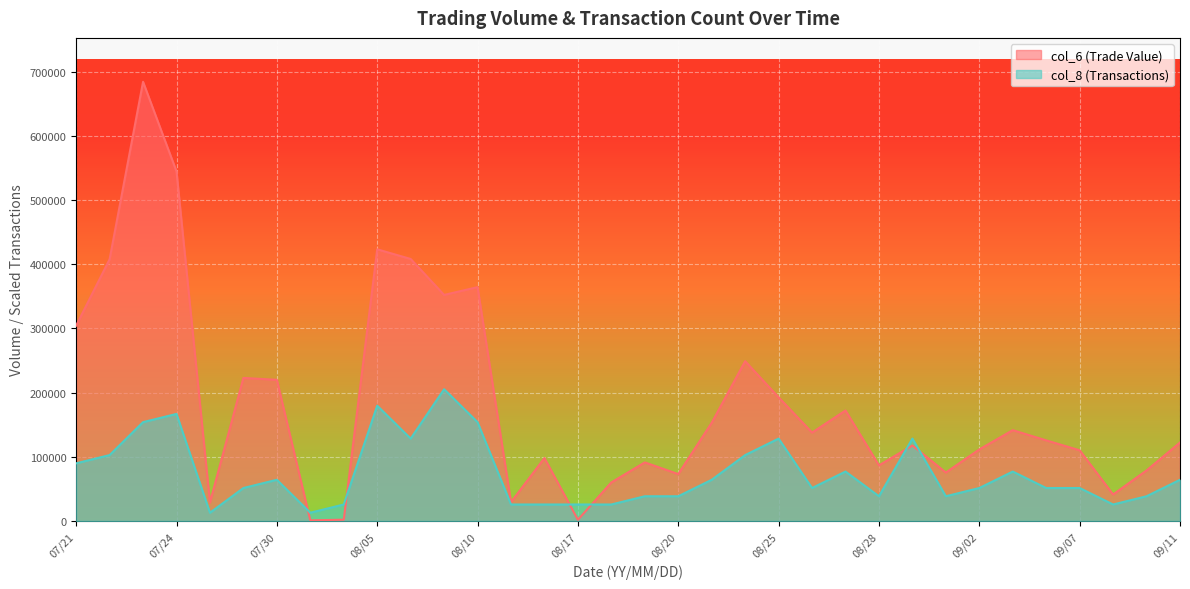

At how many categories does at least one series exceed 533513?

2